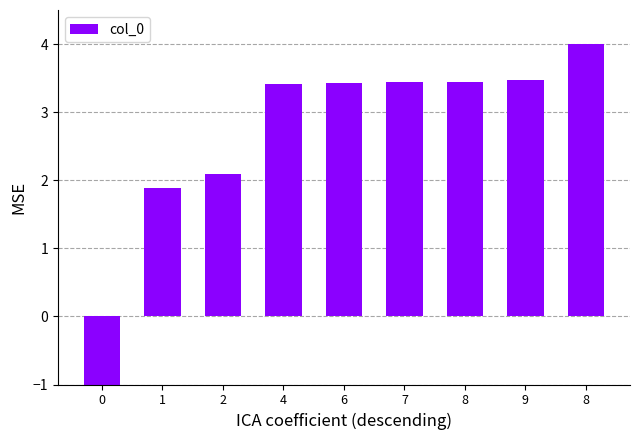

How many values are below zero?

1